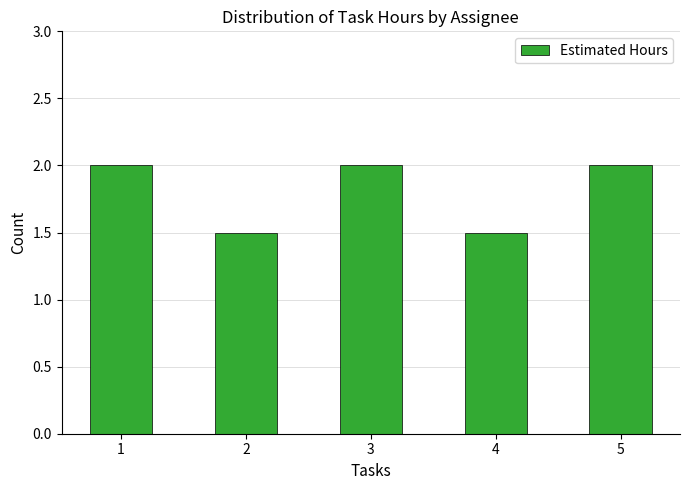

What is the average value?

1.8